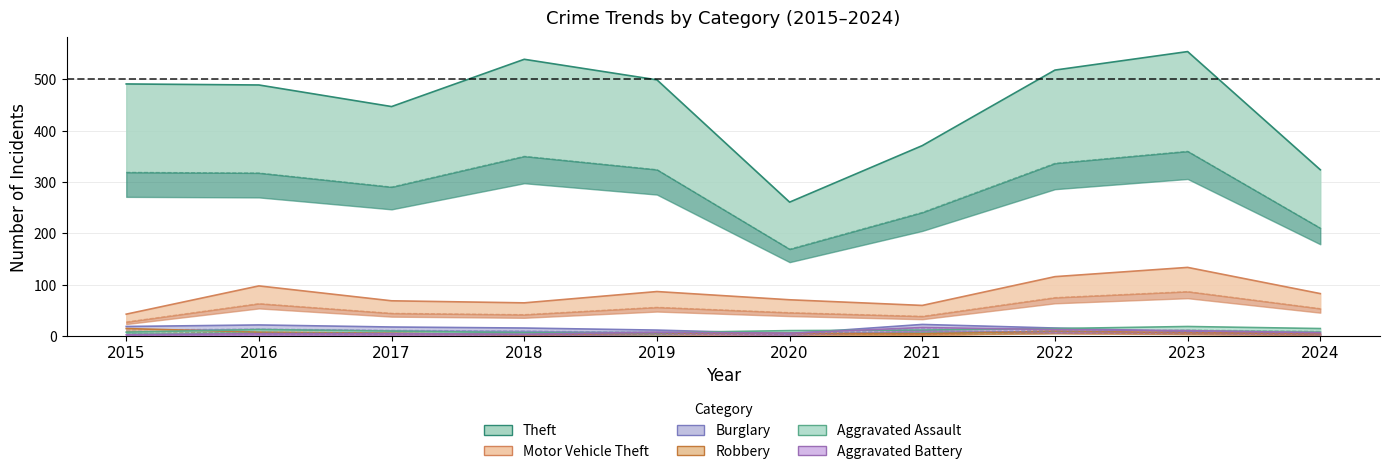

True or false: Robbery and Theft cross at least once.

False